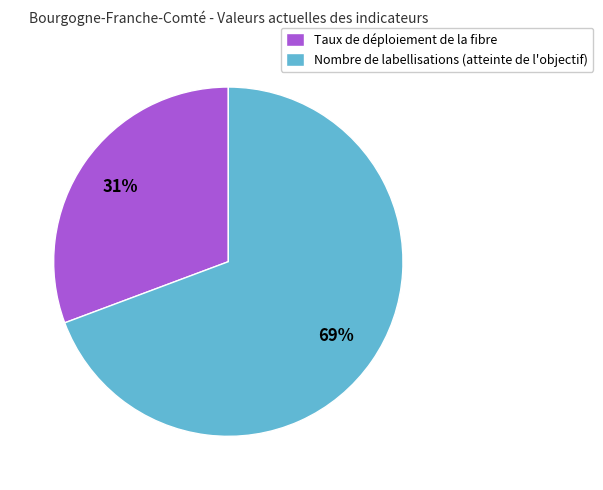

Which slice represents more than half of the pie?

Nombre de labellisations (atteinte de l'objectif)